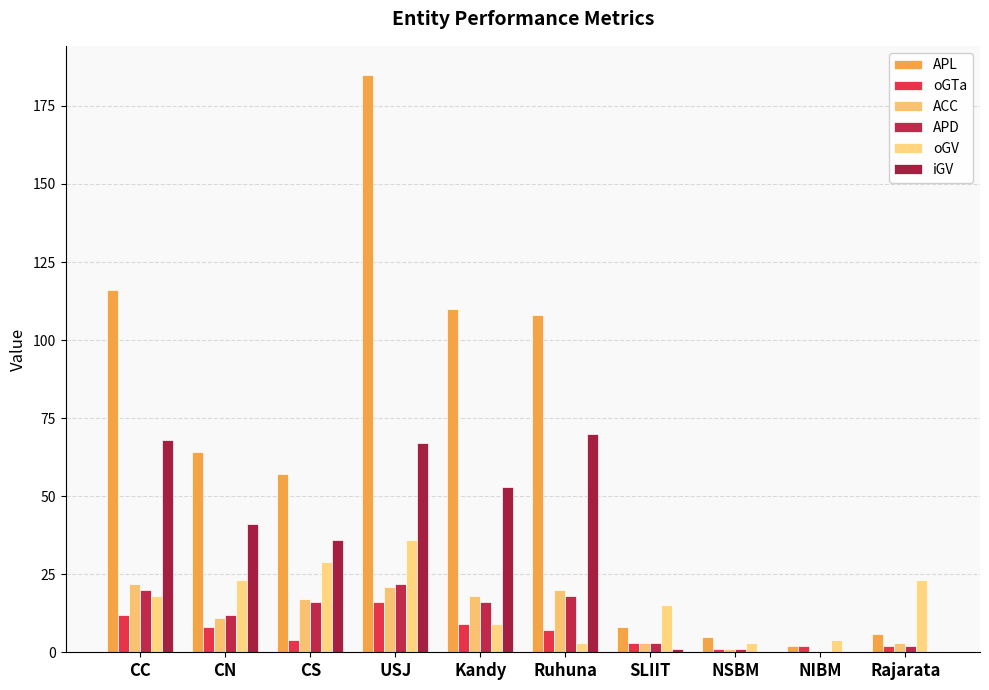

Are the bars grouped side by side (vs. stacked)?

Yes